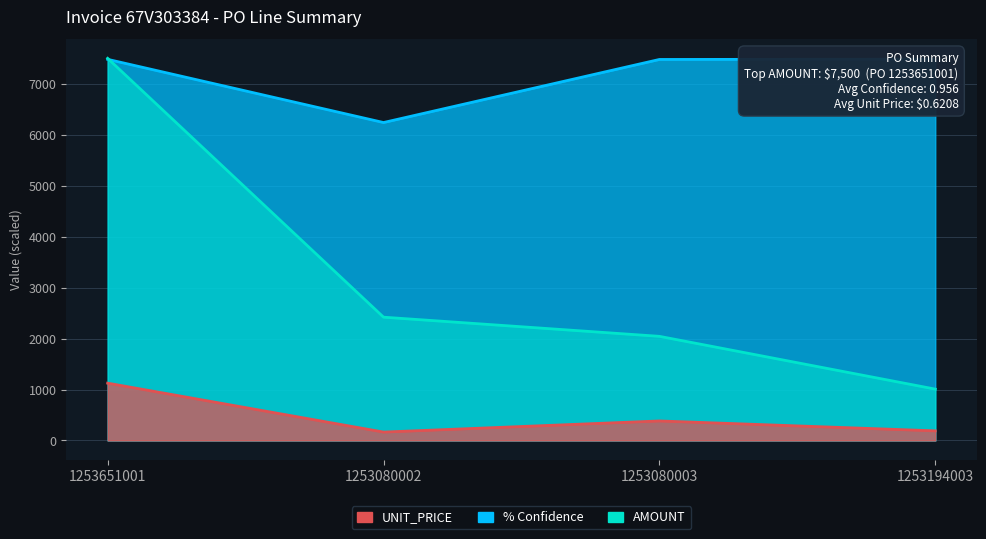

What is the sum of all % Confidence values?

28682.9